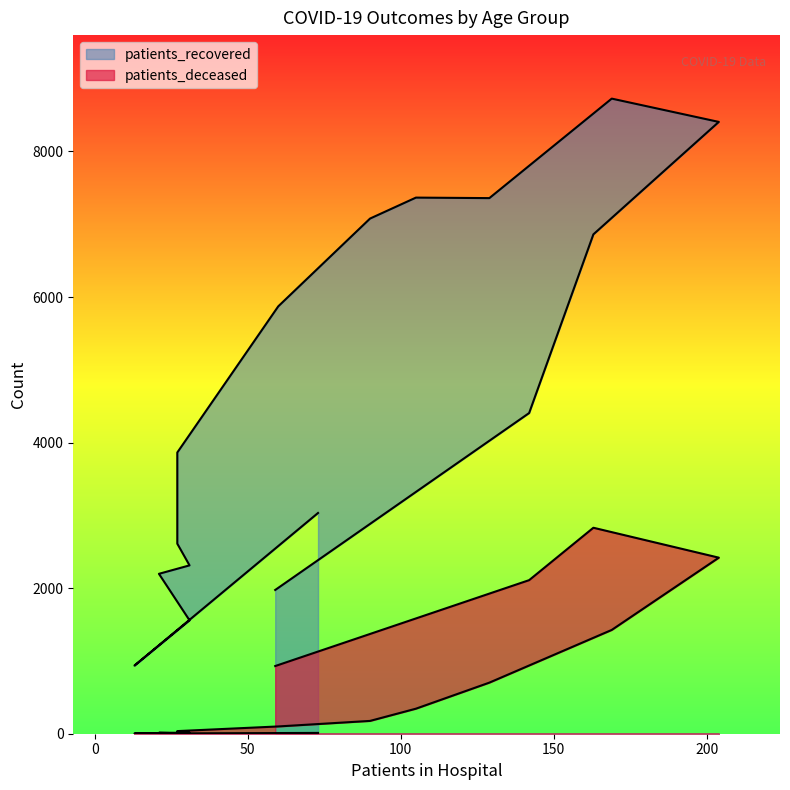

Which has a higher value, 25 - 29 or <20?

<20